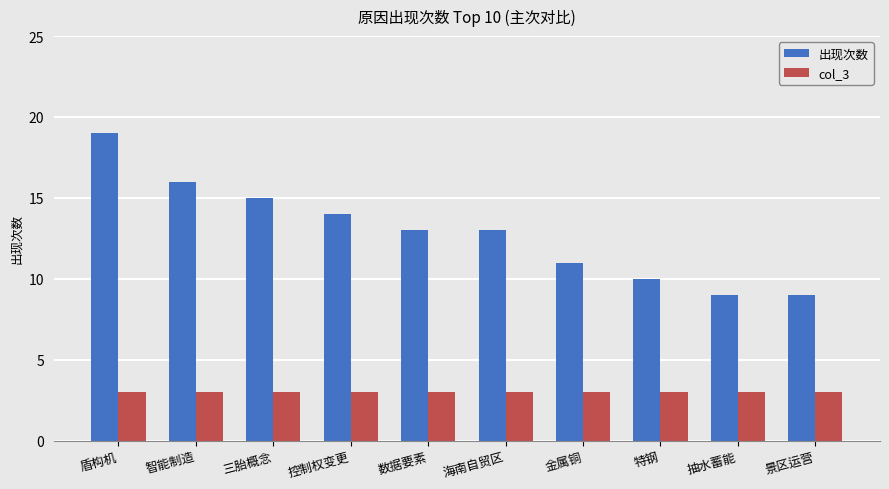

At which category is the sum across all series the highest?

盾构机